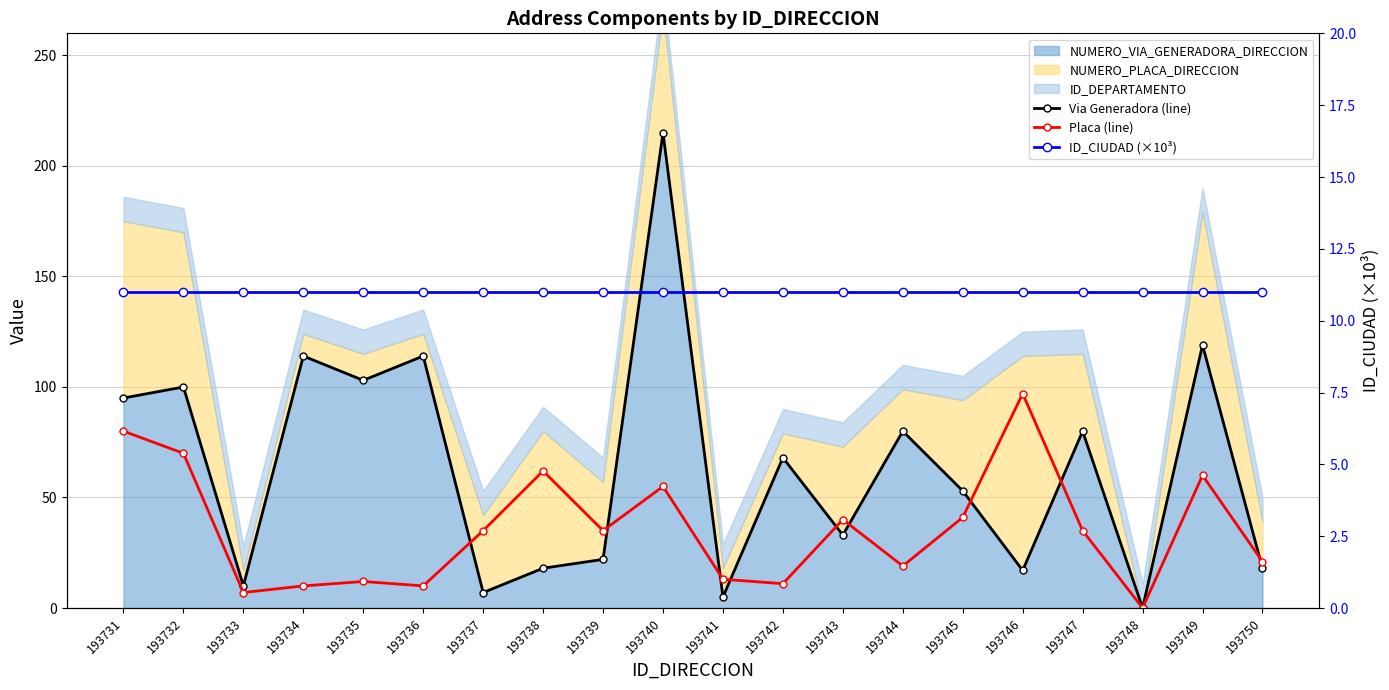

How many times do Placa (line) and Via Generadora (line) cross each other?

9